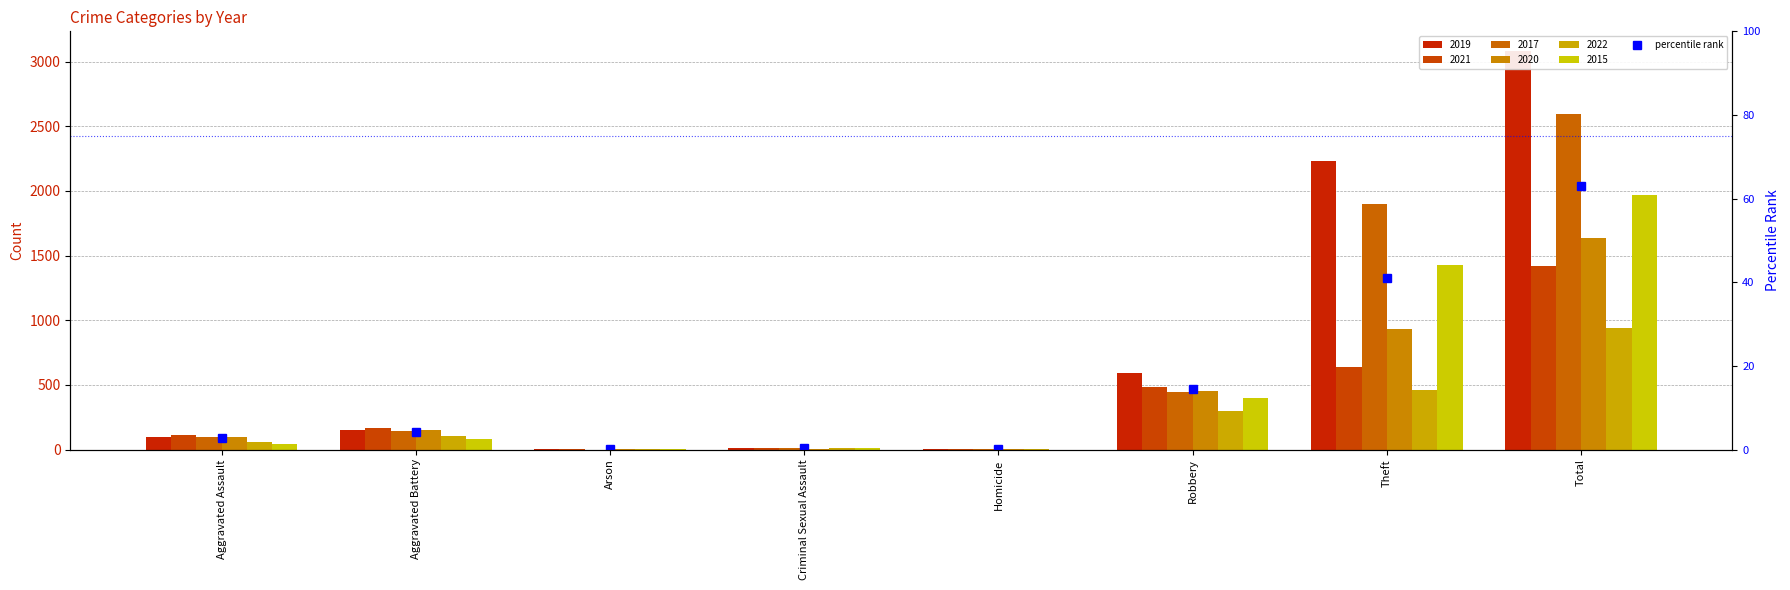

What is the change in value from Criminal Sexual Assault to Homicide?

-0.3